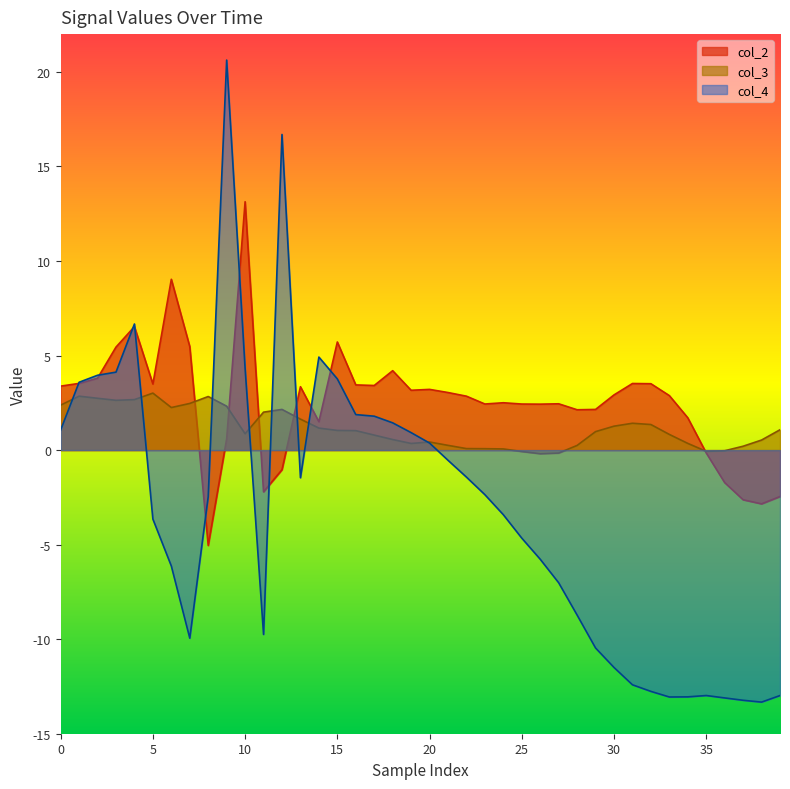

Does the chart display data point markers on the line(s)?

No